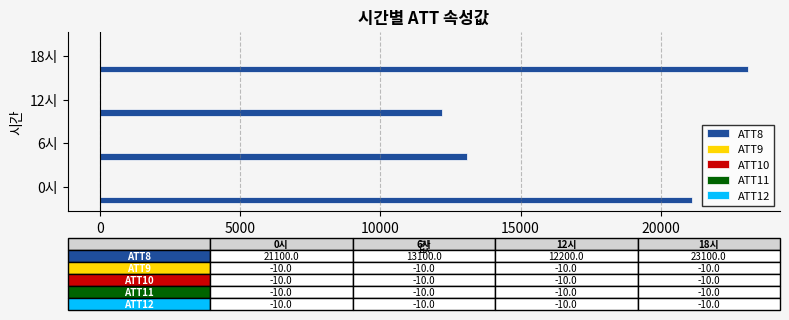

Which label corresponds to the largest value in the chart?

18시